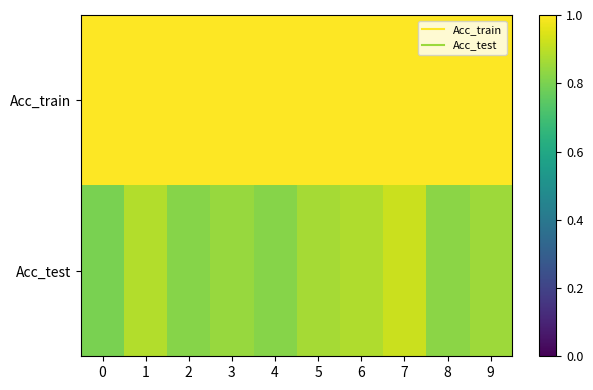

What is the greatest value displayed?

1.0